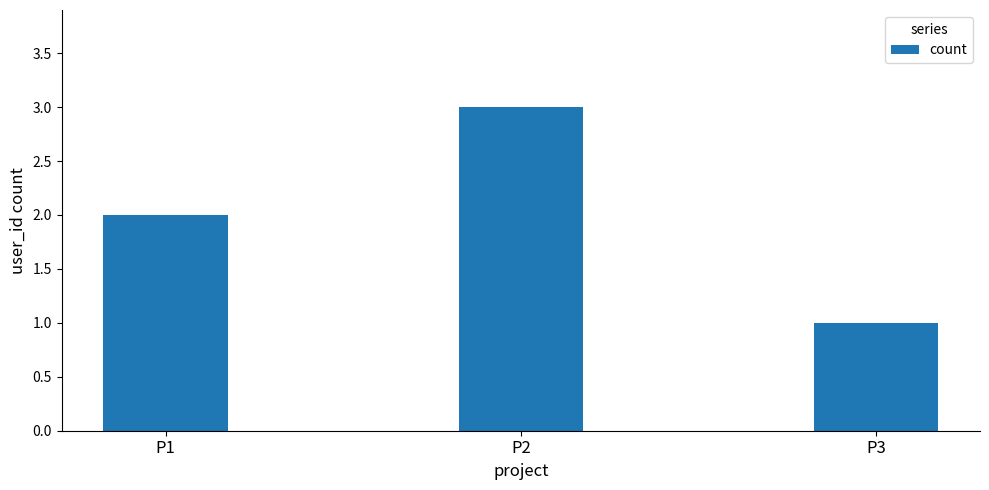

Between P2 and P3, which is larger?

P2